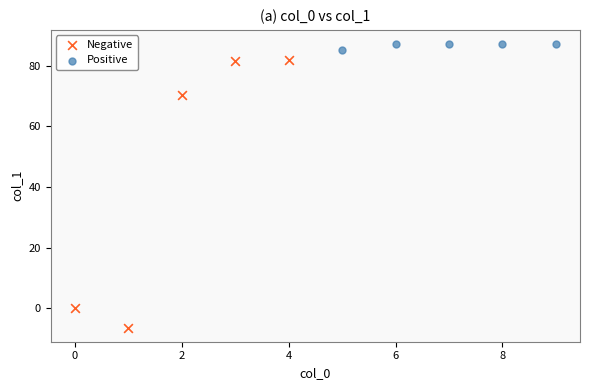

Which series contains the highest Y value?

Positive